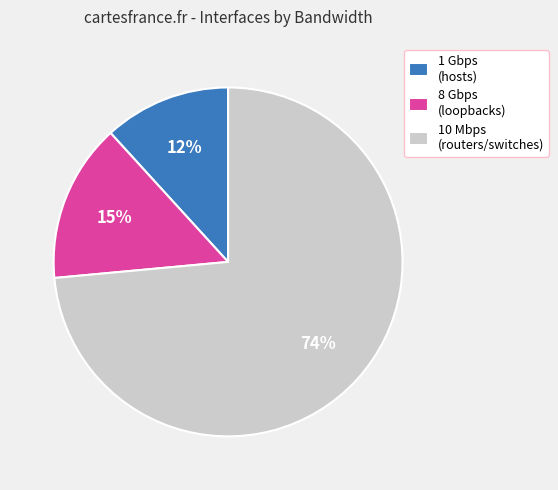

What is the largest slice in the pie chart?

10 Mbps (routers/switches)